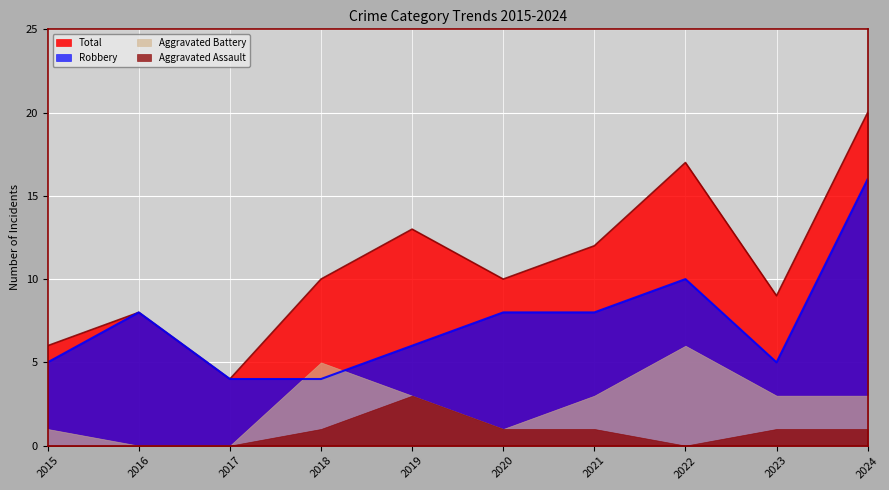

What is the value of the Total point at the 4th from the left?

10